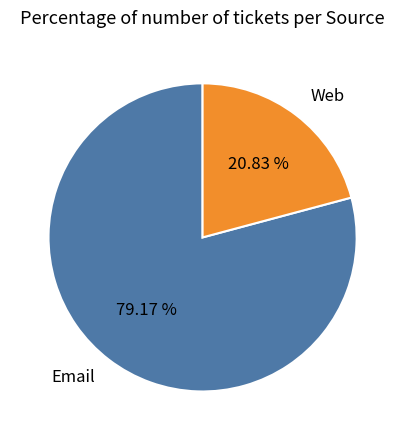

Which category accounts for the majority?

Email